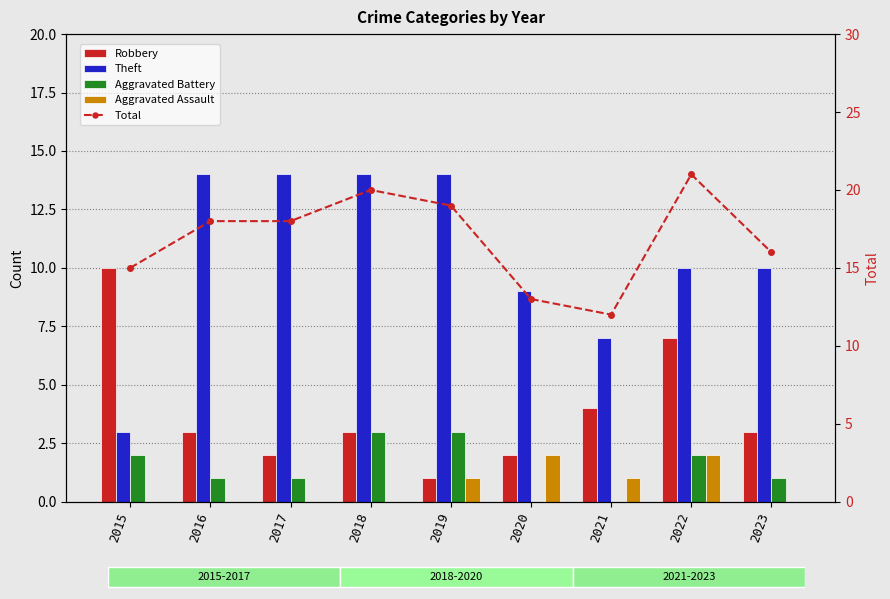

Rank the series by their maximum value, from highest to lowest.

Total, Theft, Robbery, Aggravated Battery, Aggravated Assault